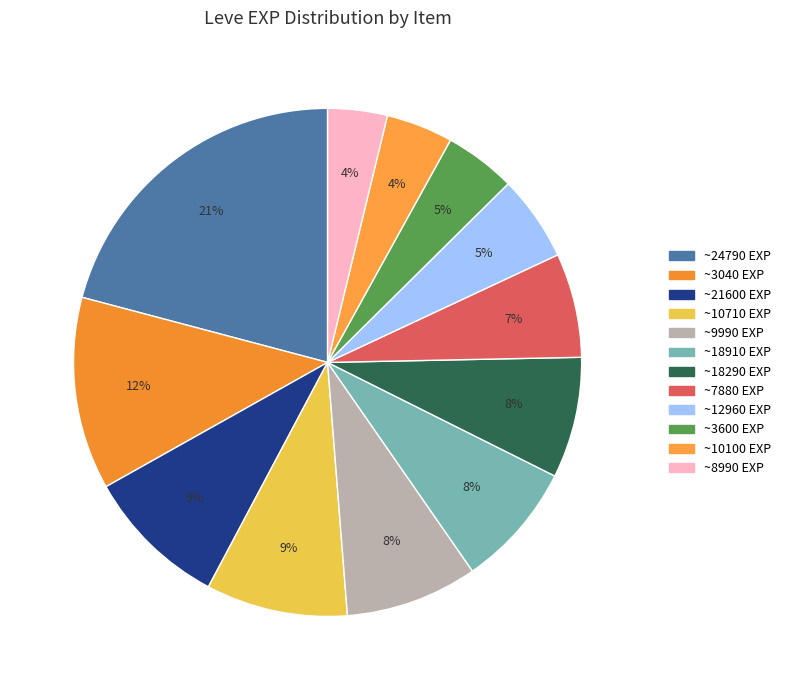

How many segments does this pie chart have?

12